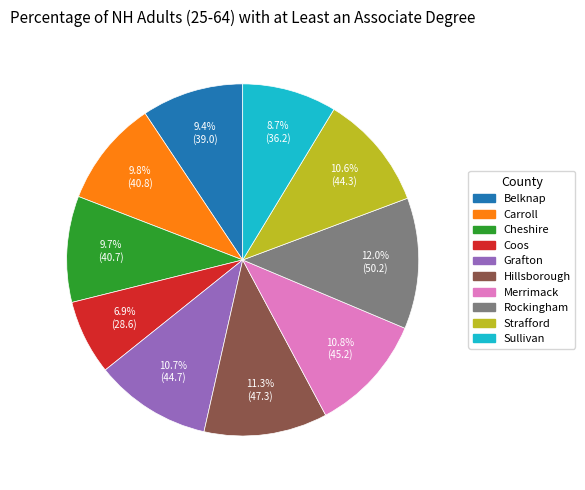

What is the largest slice in the pie chart?

Rockingham